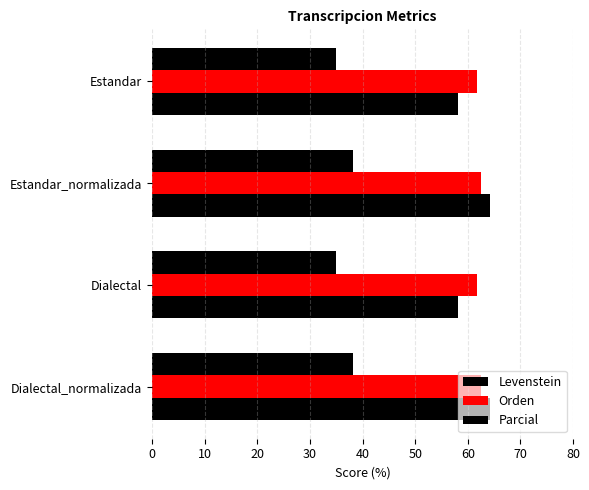

How many data points in Levenstein are less than 38?

2